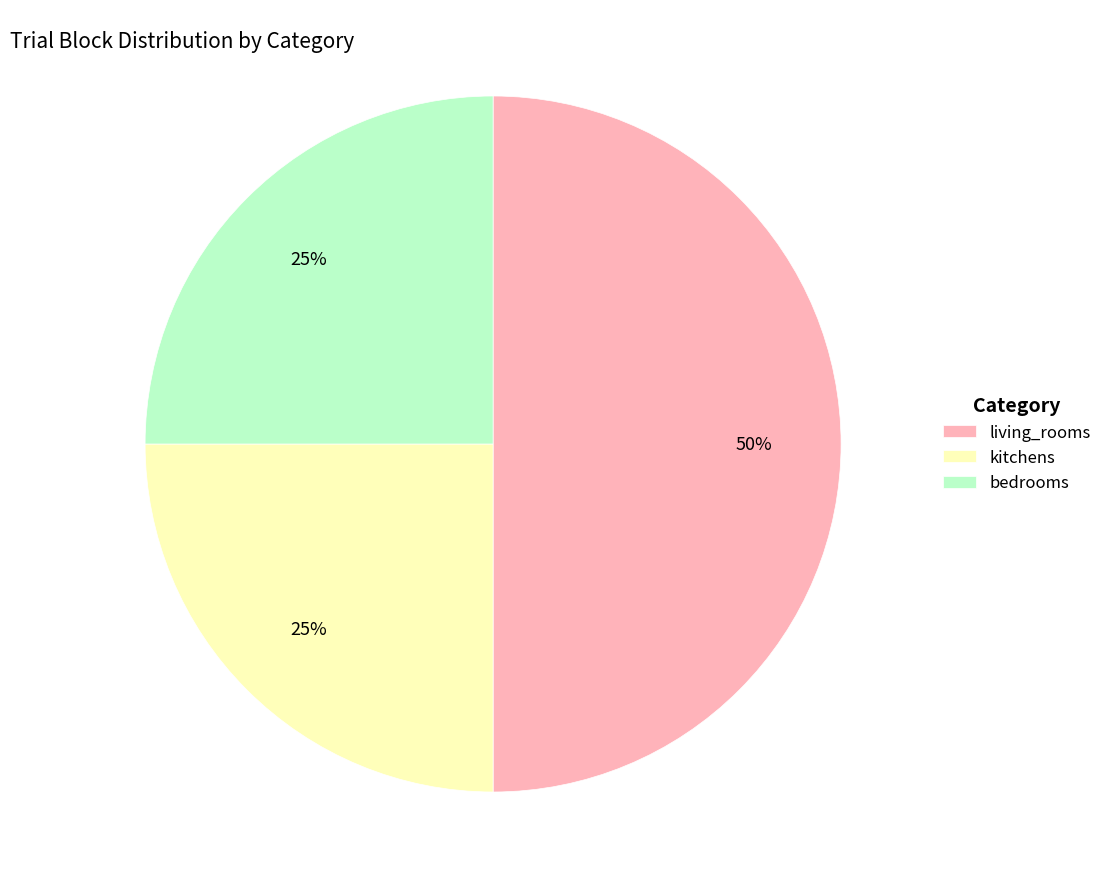

To the nearest percent, what percentage of the pie is living_rooms?

50%